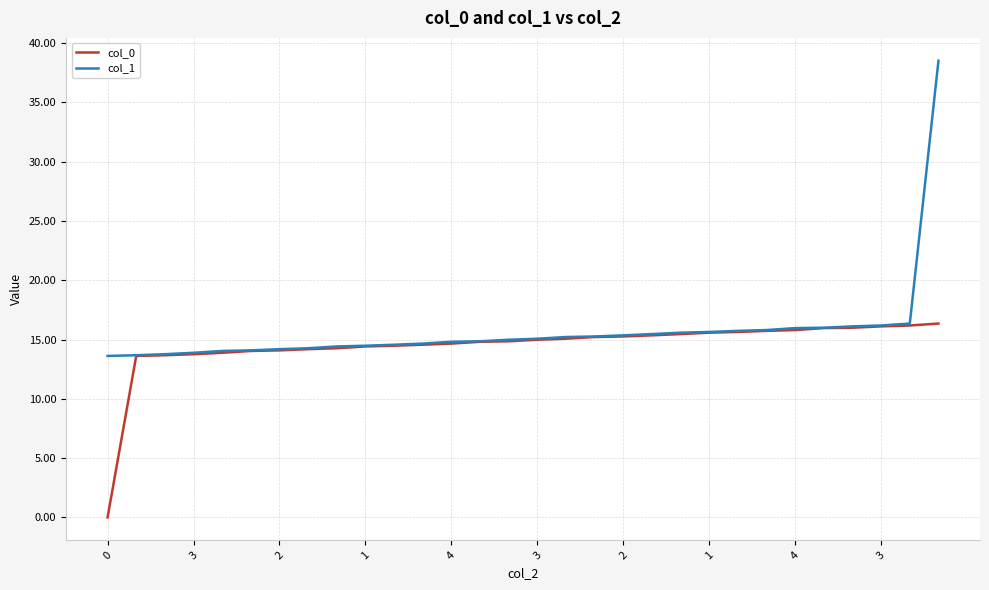

At how many categories does at least one series exceed 31?

1